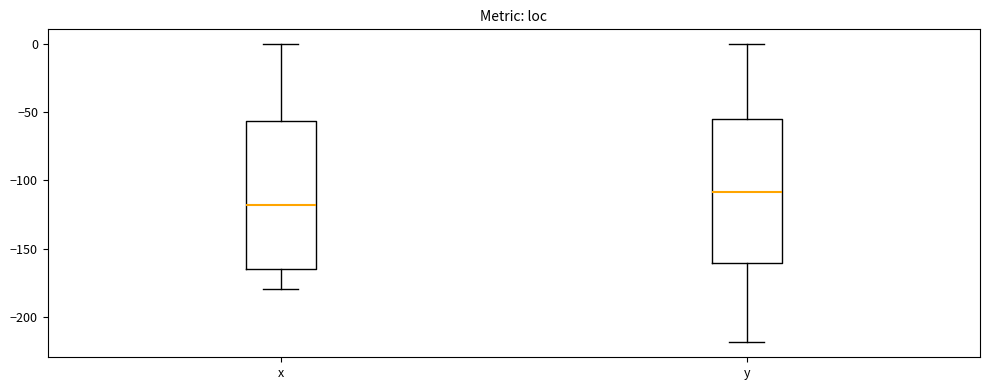

Which box has the lowest median line?

x